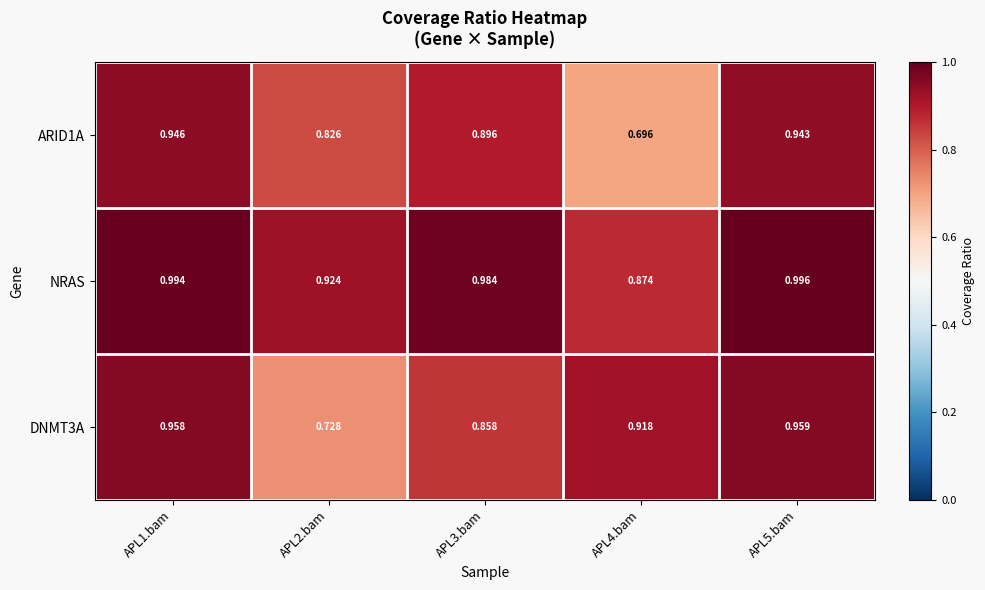

Which series has the largest total across all categories?

NRAS